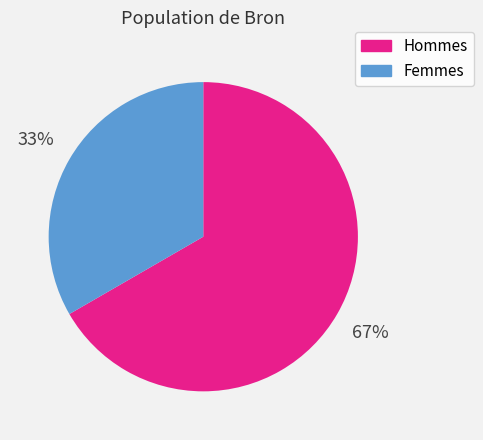

Is there a majority slice in this chart?

Yes